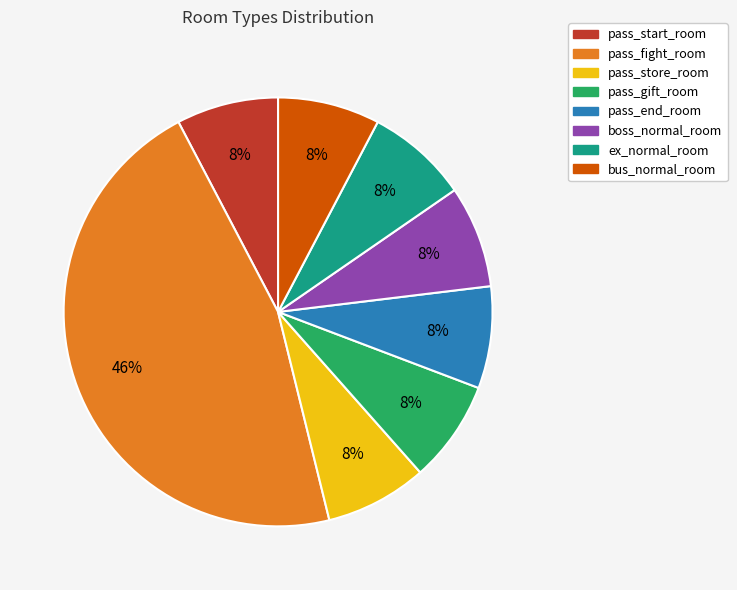

How many segments does this pie chart have?

8